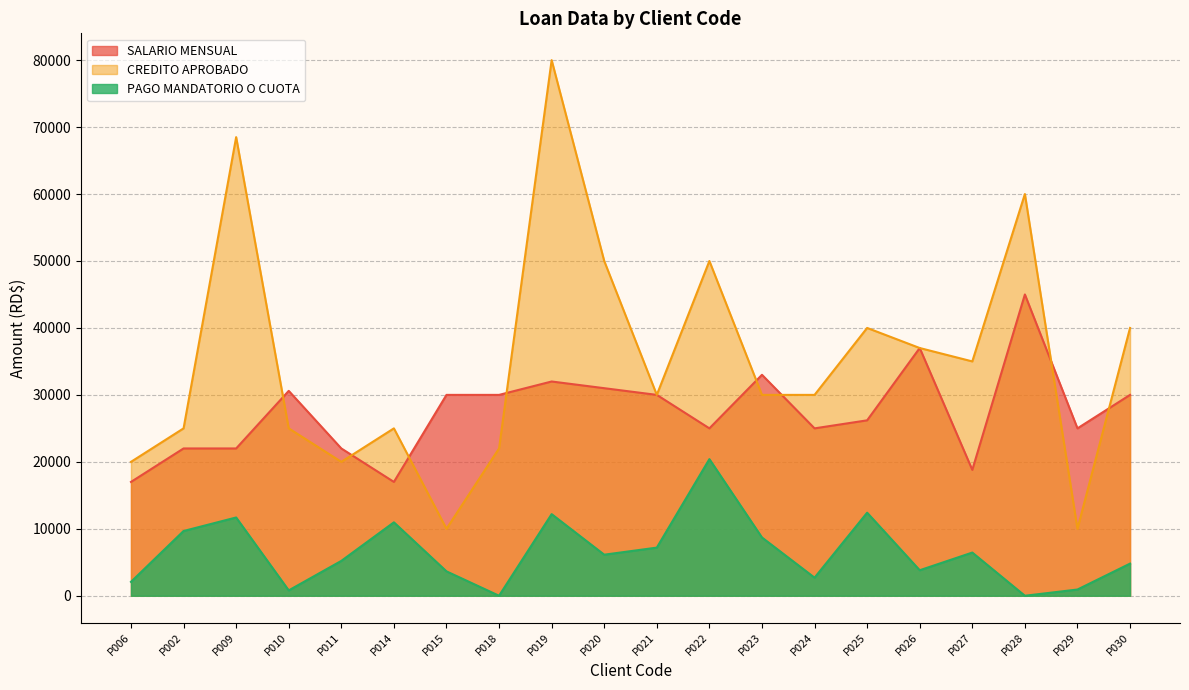

What position from the right is P029?

2